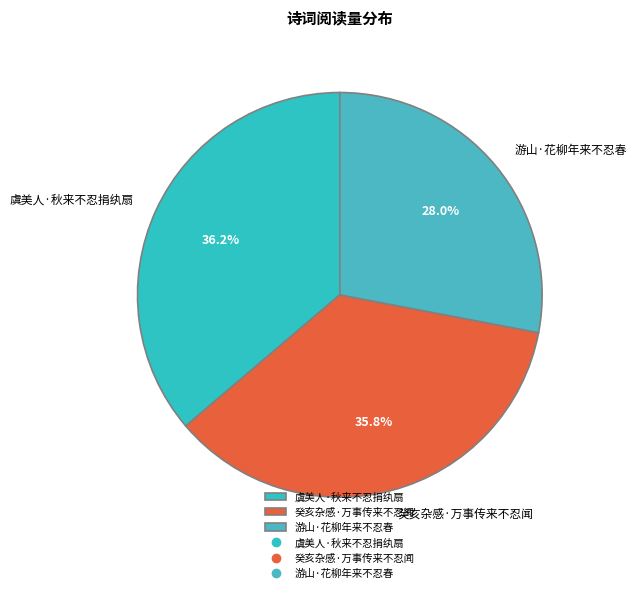

How many slices are in this pie chart?

3